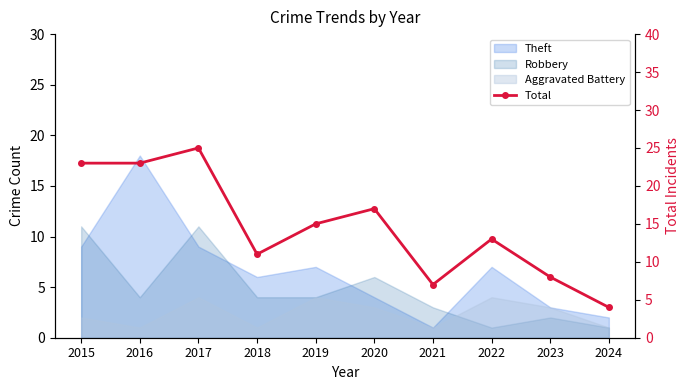

True or false: the data shows 11 at 2018.

True